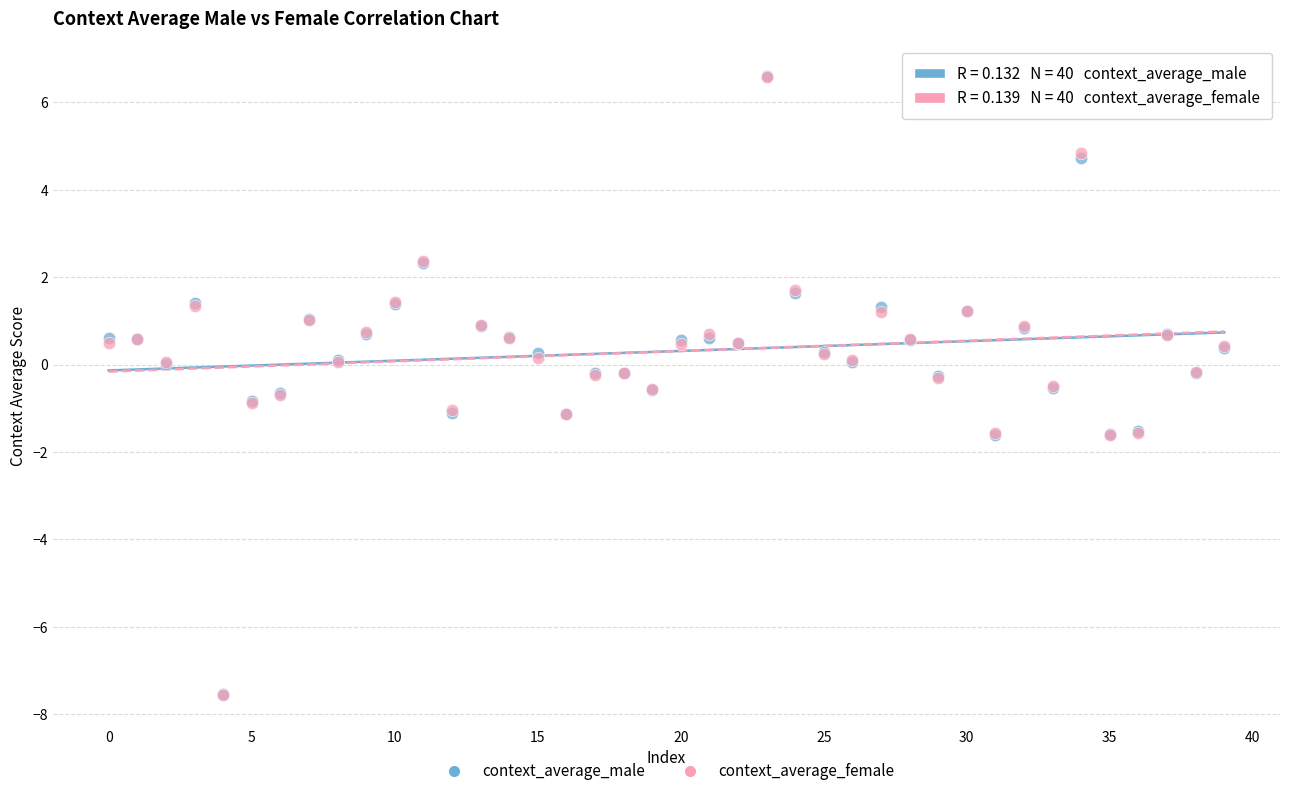

Which series has the largest Y range (max minus min)?

context_average_male